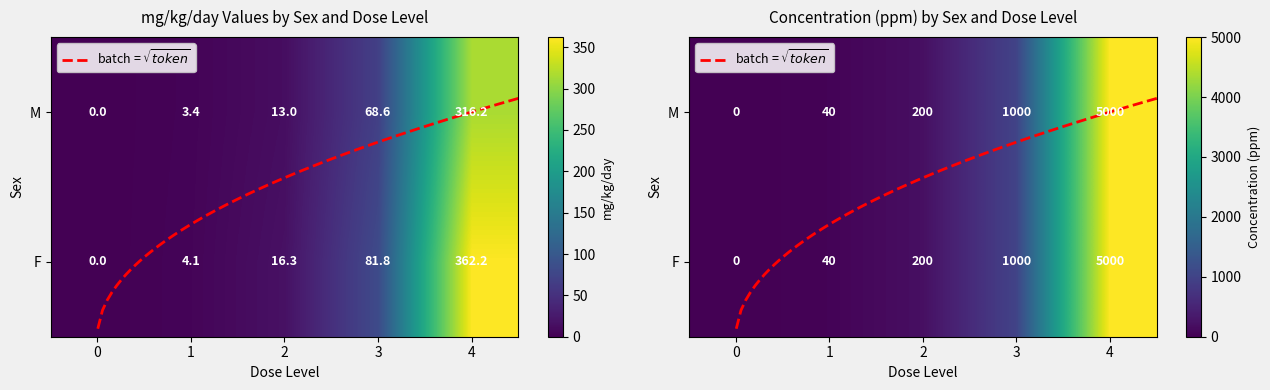

What is the average value of the 10642_M series?

1248